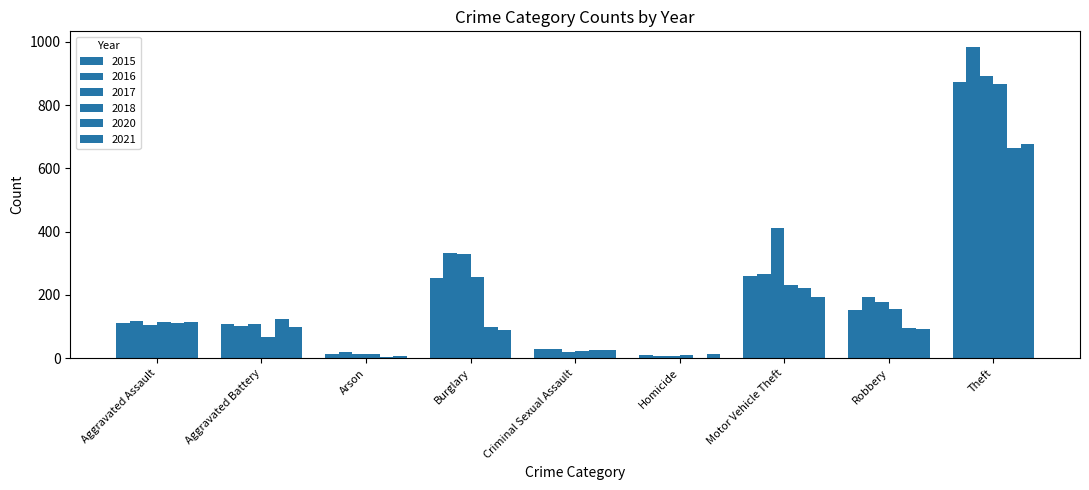

At which category is the sum across all series the highest?

Theft